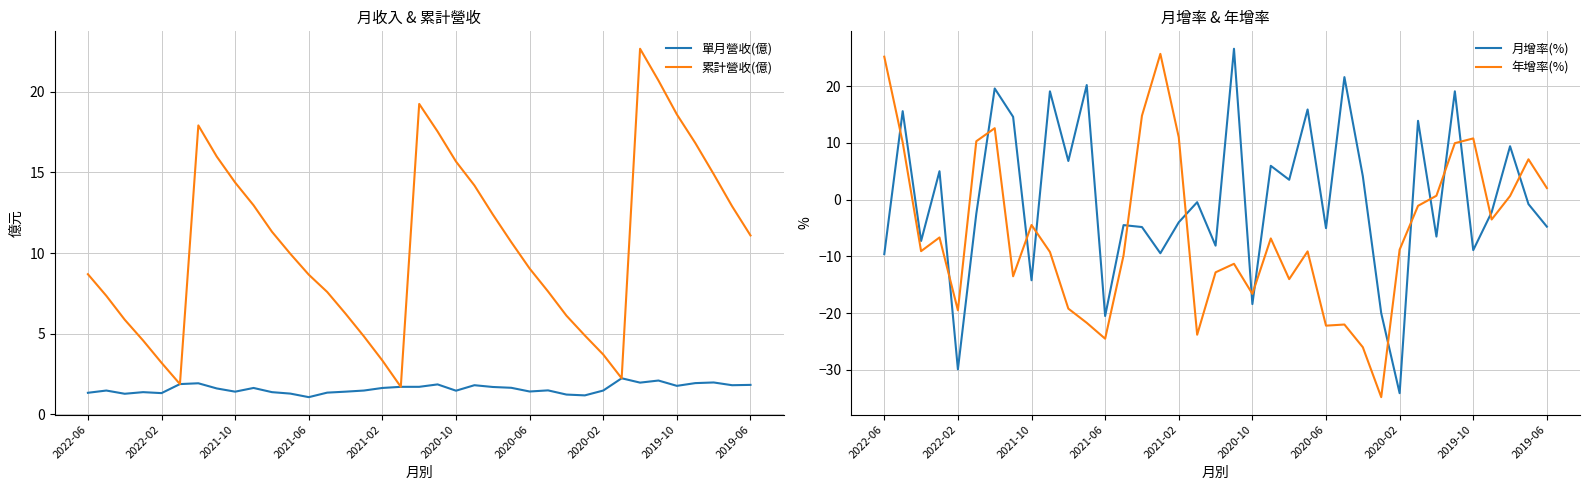

True or false: 累計營收(億) has a value of 32.6 at 2019-10.

False